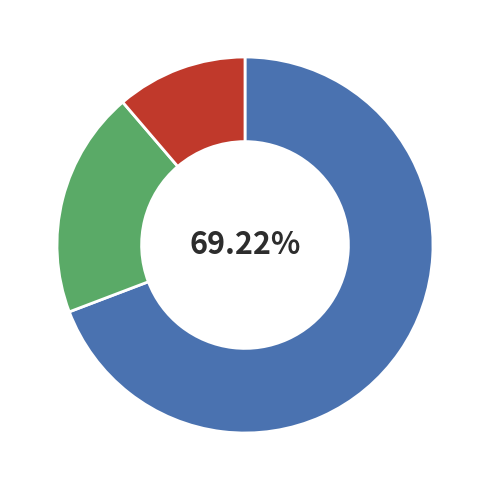

Does any single category account for the majority?

Yes